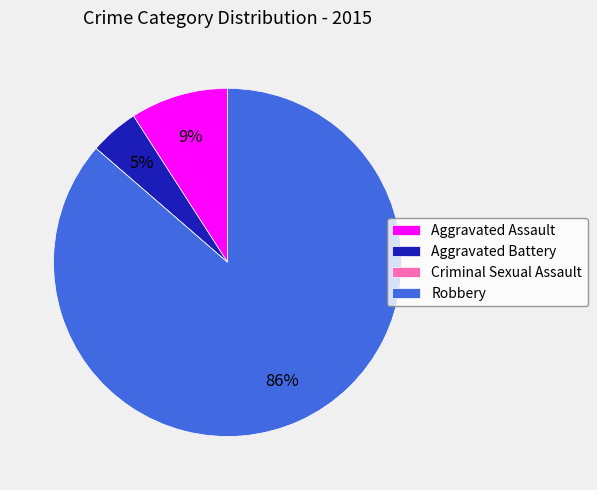

To the nearest percent, what portion does Aggravated Assault represent?

9%